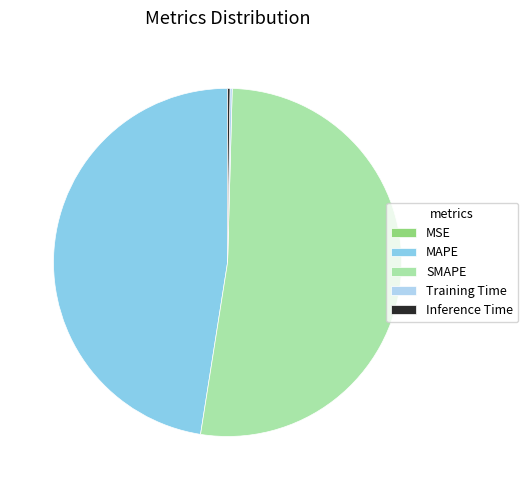

What is the largest slice in the pie chart?

SMAPE